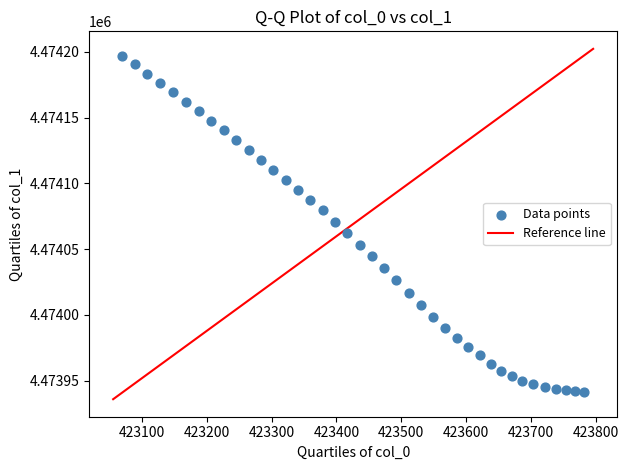

What is the range of Y values (max minus min)?

256.1